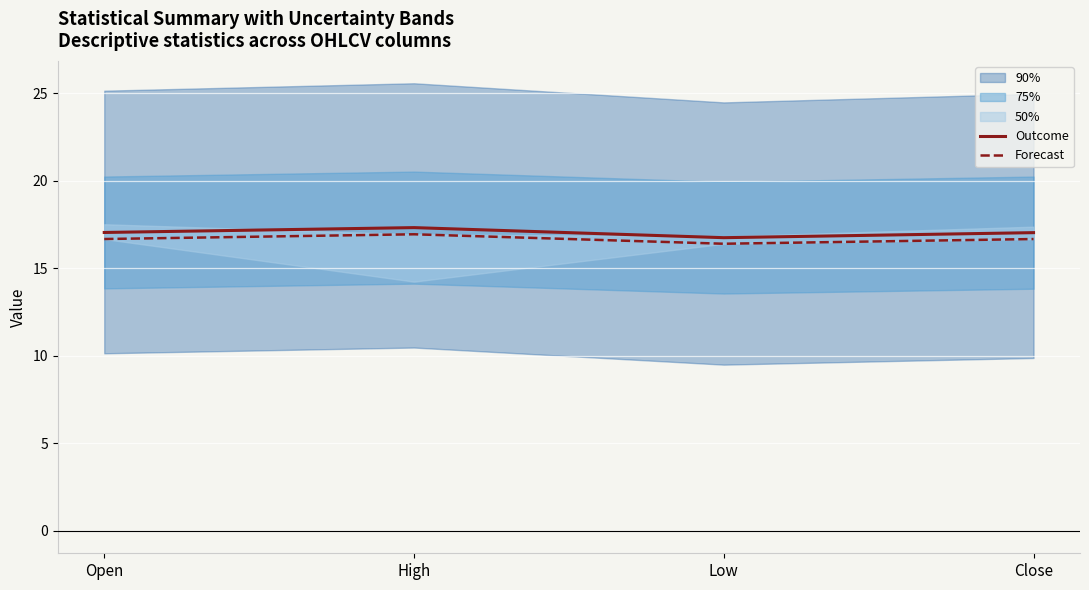

True or false: Outcome has a value of 22.8 at Close.

False